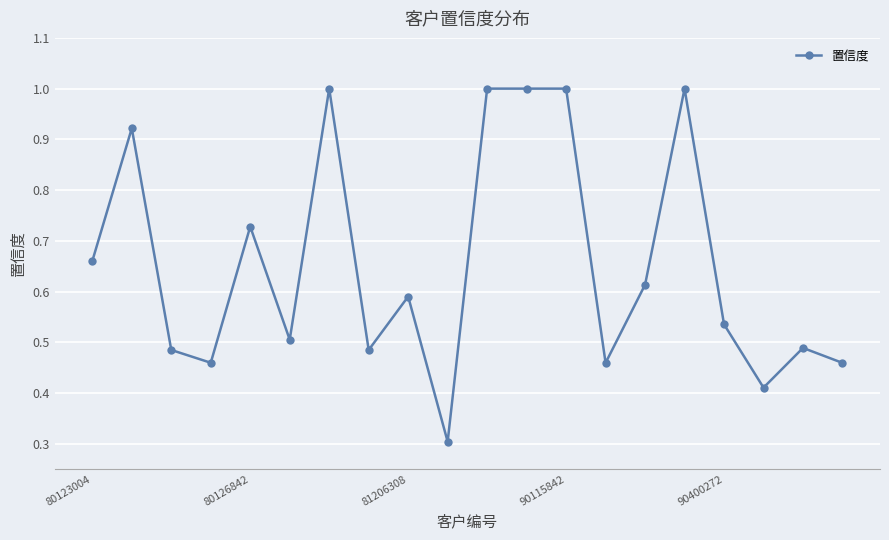

What is the maximum value shown in the chart?

1.0